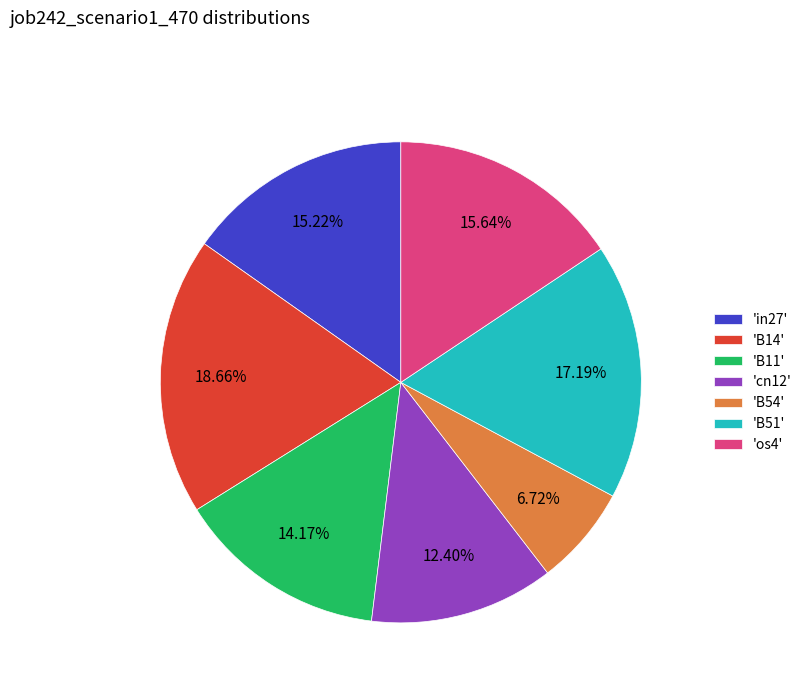

Is there a majority slice in this chart?

No